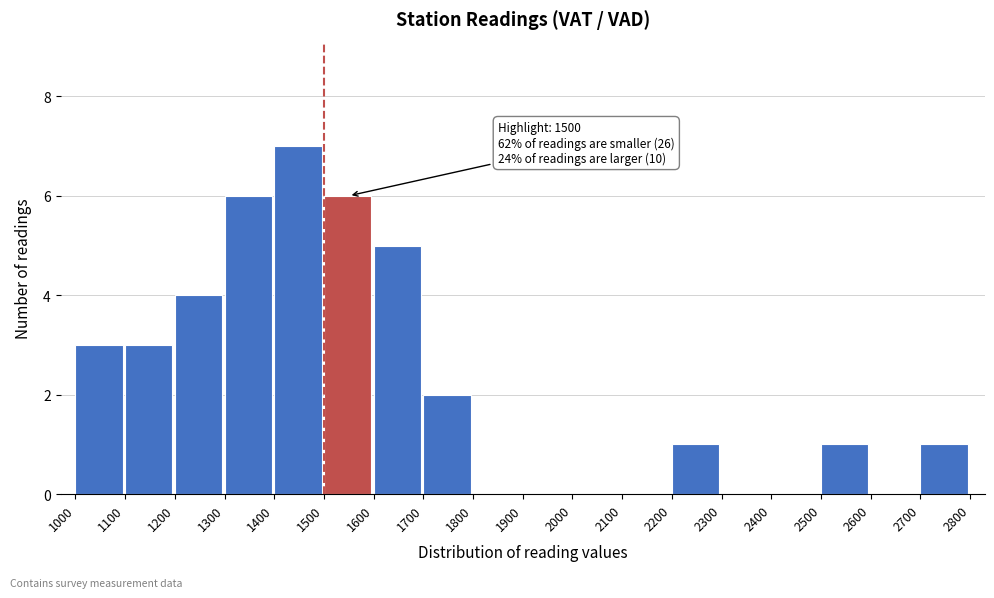

Which range on the x-axis has the tallest bar?

1400 to 1500